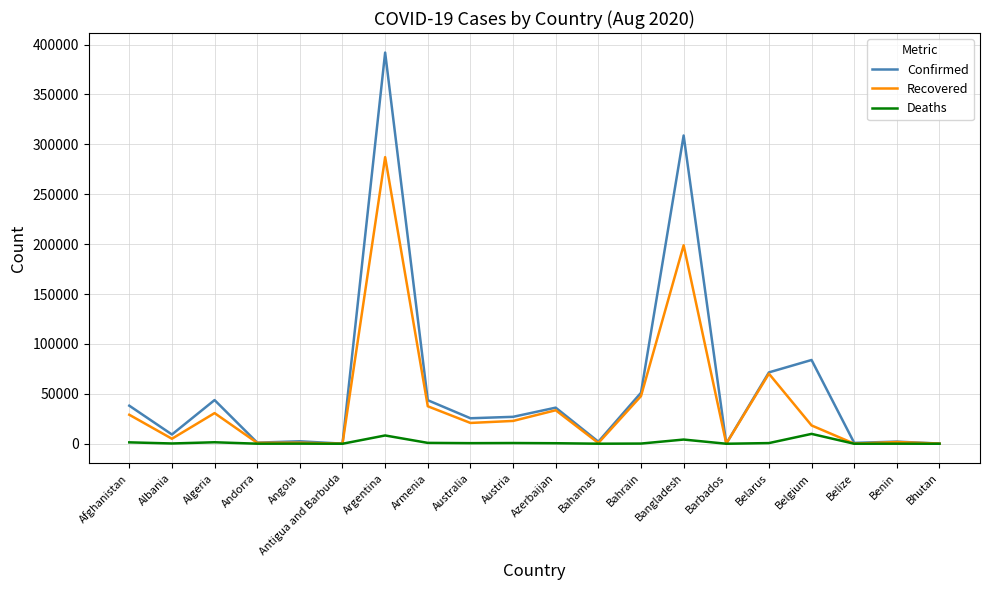

Is it true that Recovered equals 902 at Andorra?

True